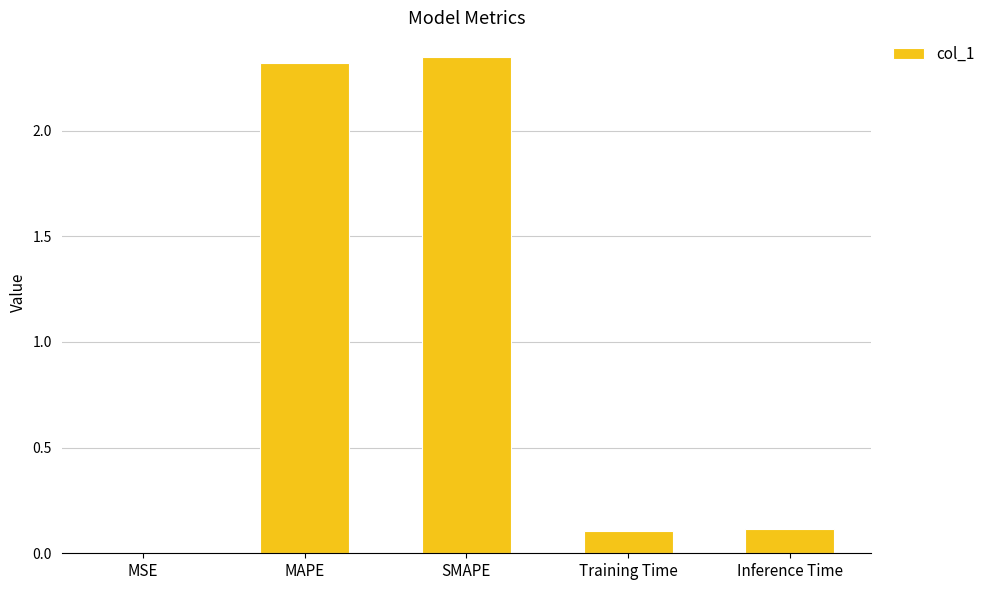

Is it true that the value at MAPE is 2.3?

True